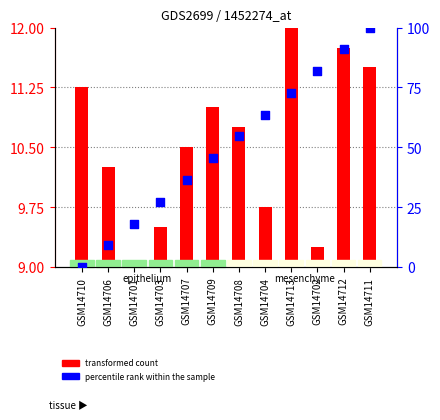

Is the value of percentile rank within the sample at GSM14703 greater than the value of transformed count at GSM14712?

Yes